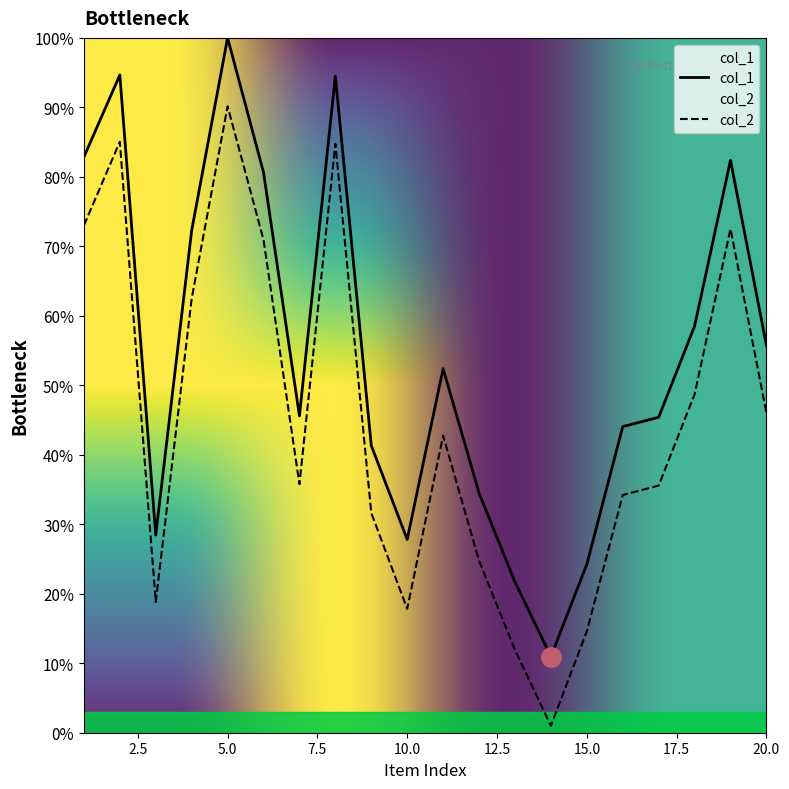

Is it true that col_1 equals 34.5 at 12?

True